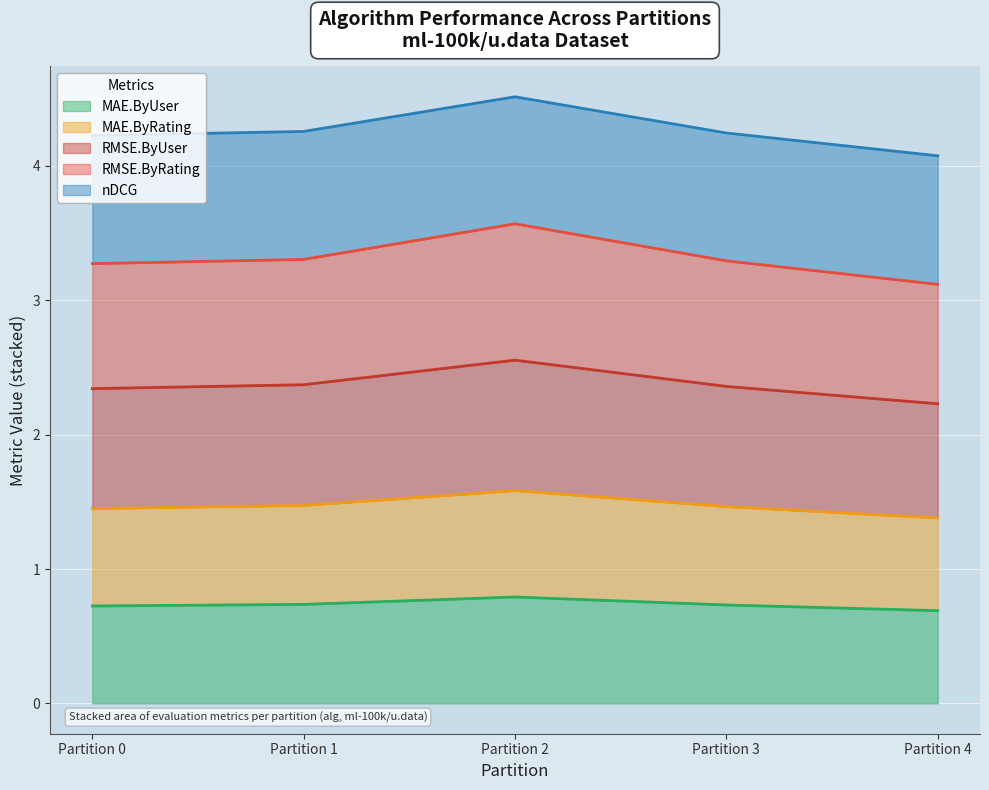

True or false: RMSE.ByUser and MAE.ByRating intersect in this chart.

False